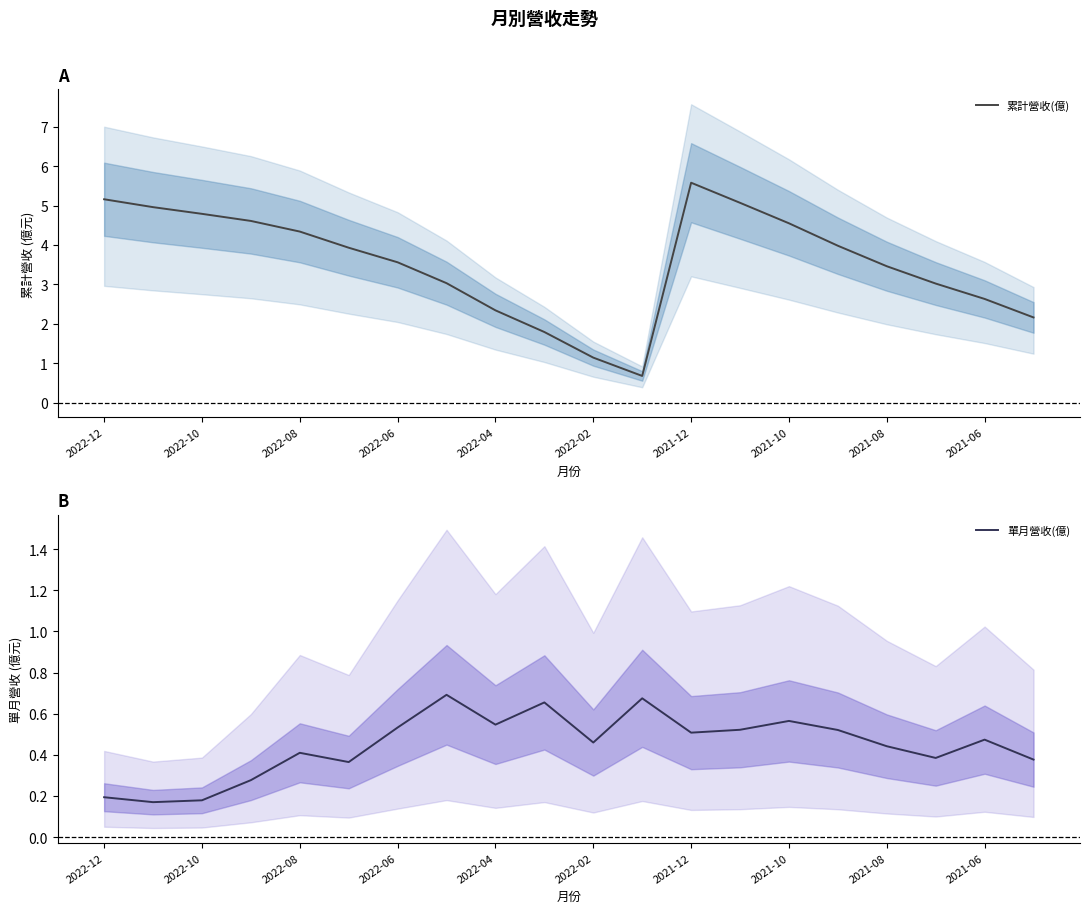

What is the approximate value of 單月營收(億) at 15?

0.5